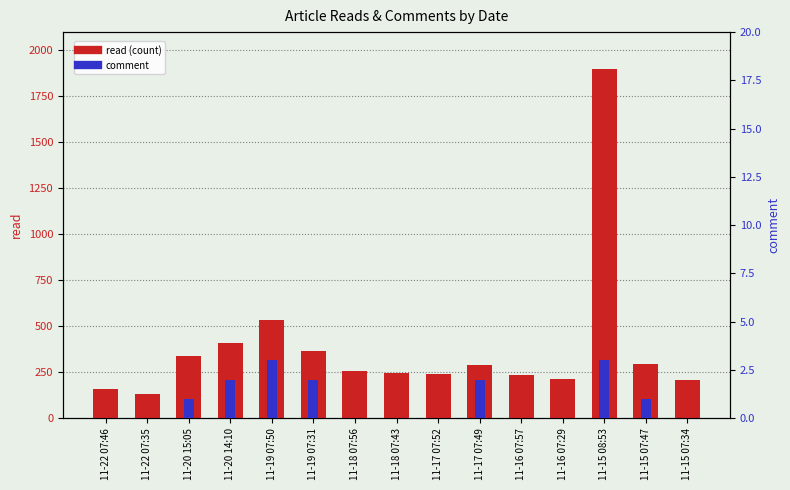

Reading right to left, list all the values displayed in this chart.

read: 11-15 07:34=210	11-15 07:47=295	11-15 08:53=1902	11-16 07:29=213	11-16 07:57=237	11-17 07:49=290	11-17 07:52=241	11-18 07:43=247	11-18 07:56=257	11-19 07:31=364	11-19 07:50=536	11-20 14:10=409	11-20 15:05=338	11-22 07:35=130	11-22 07:46=157
comment: 11-15 07:34=0	11-15 07:47=1	11-15 08:53=3	11-16 07:29=0	11-16 07:57=0	11-17 07:49=2	11-17 07:52=0	11-18 07:43=0	11-18 07:56=0	11-19 07:31=2	11-19 07:50=3	11-20 14:10=2	11-20 15:05=1	11-22 07:35=0	11-22 07:46=0